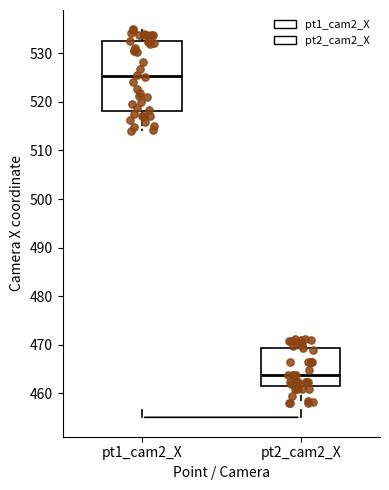

Reading left to right, read every box against the y-axis: the position of its median line, the range the box covers, and the ends of its whiskers. The values are not printed on the chart, so give them approximately, as read against the axis.

pt1_cam2_X: median 525, box 518 to 532, whiskers 514 to 535
pt2_cam2_X: median 464, box 462 to 469, whiskers 458 to 471